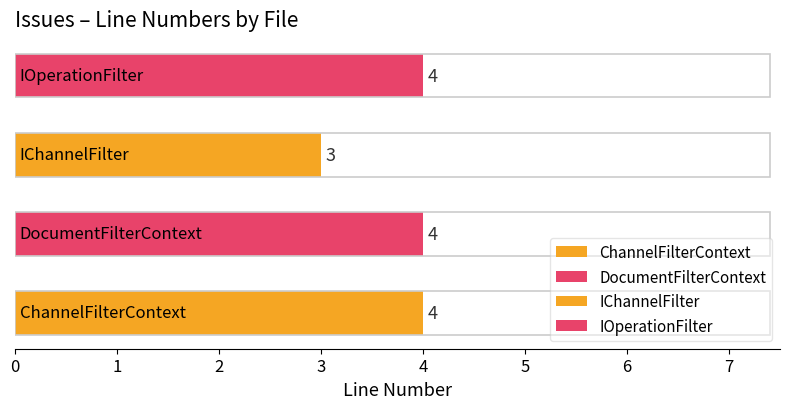

Count the values in the range 4 to 5.

3